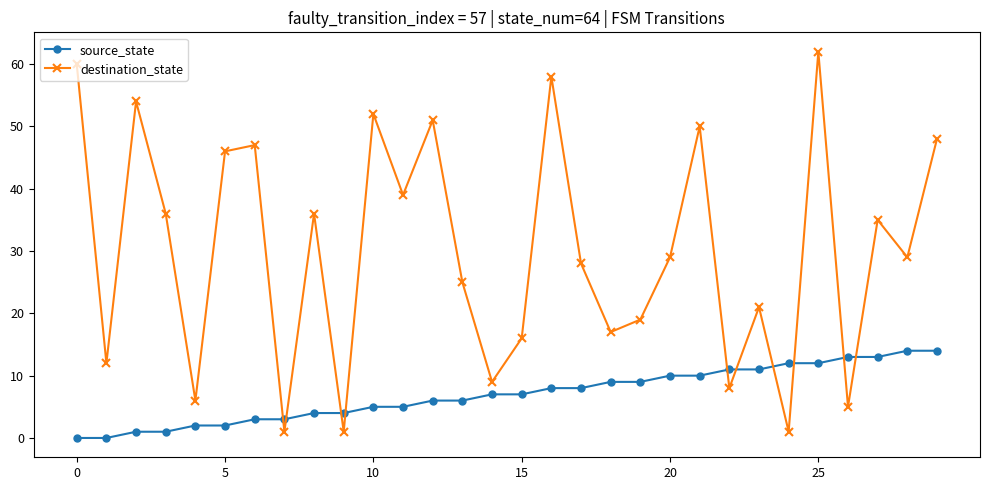

Rank the series by their maximum value, from lowest to highest.

source_state, destination_state